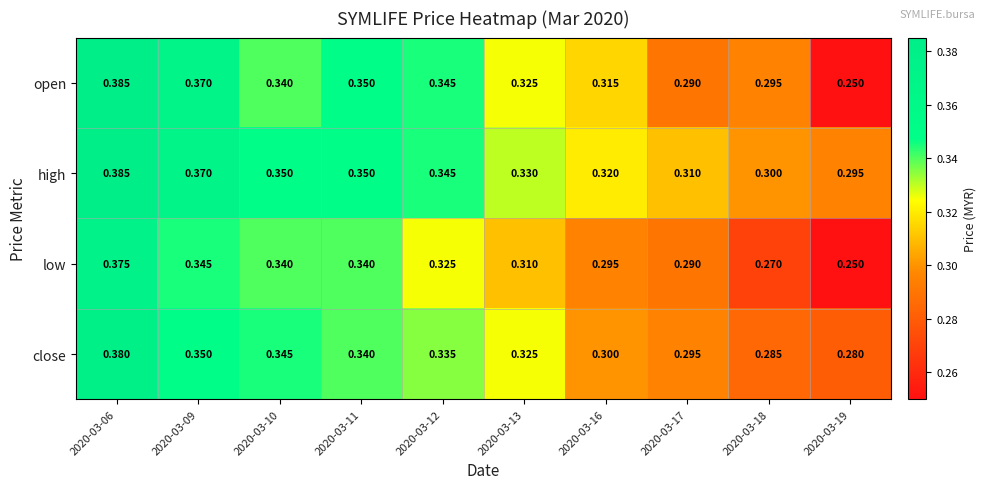

Which series has the largest total across all categories?

high